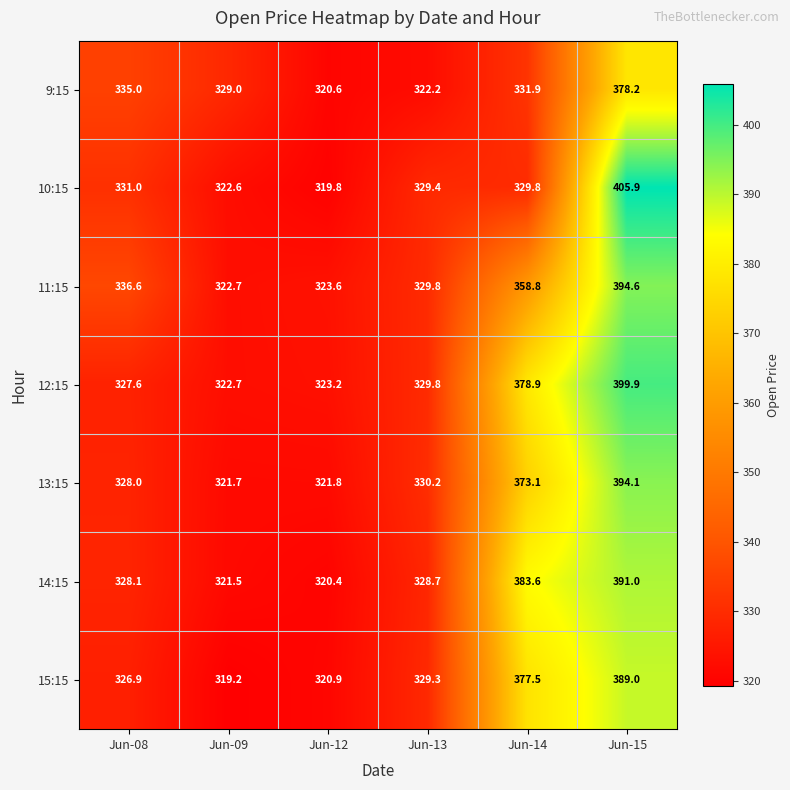

Which series changed the most between Jun-12 and Jun-13?

10:15